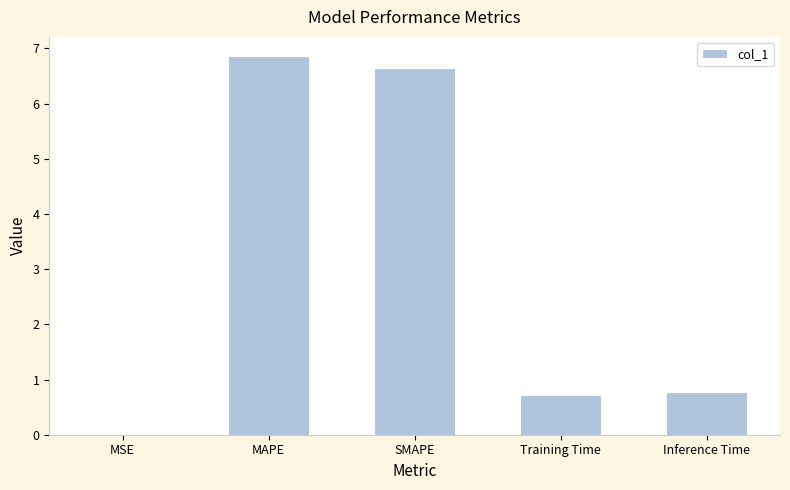

The value at Training Time is 1.0. True or false?

False